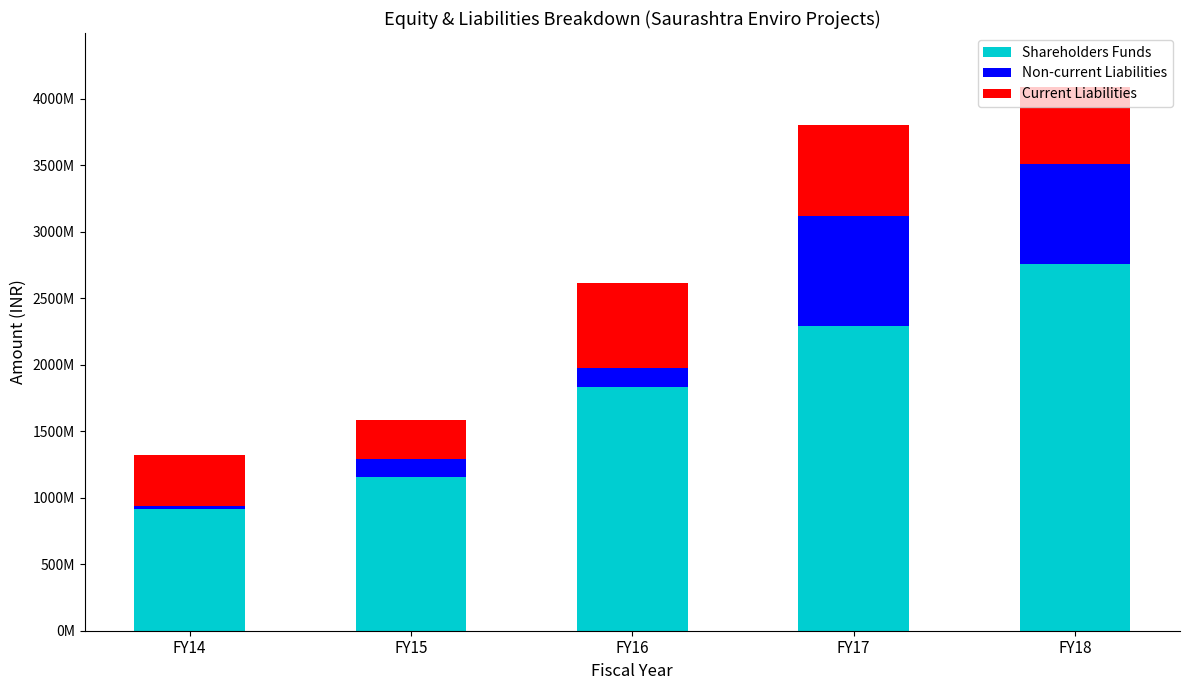

What value does the Shareholders Funds series have at FY14, to the nearest 10?

915532620